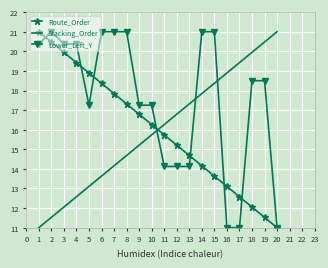

True or false: Stacking_Order and Lower_Left_Y cross at least once.

True